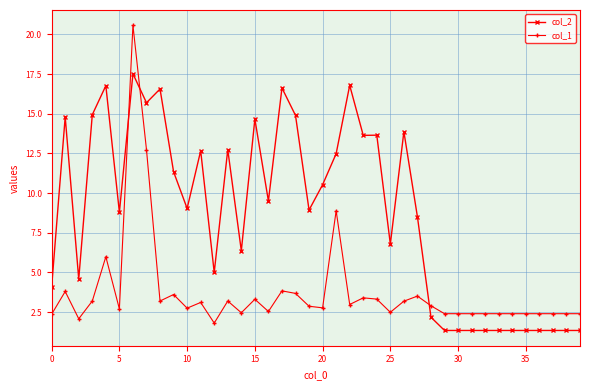

True or false: col_2 has more than 0 points higher than both neighbors.

True